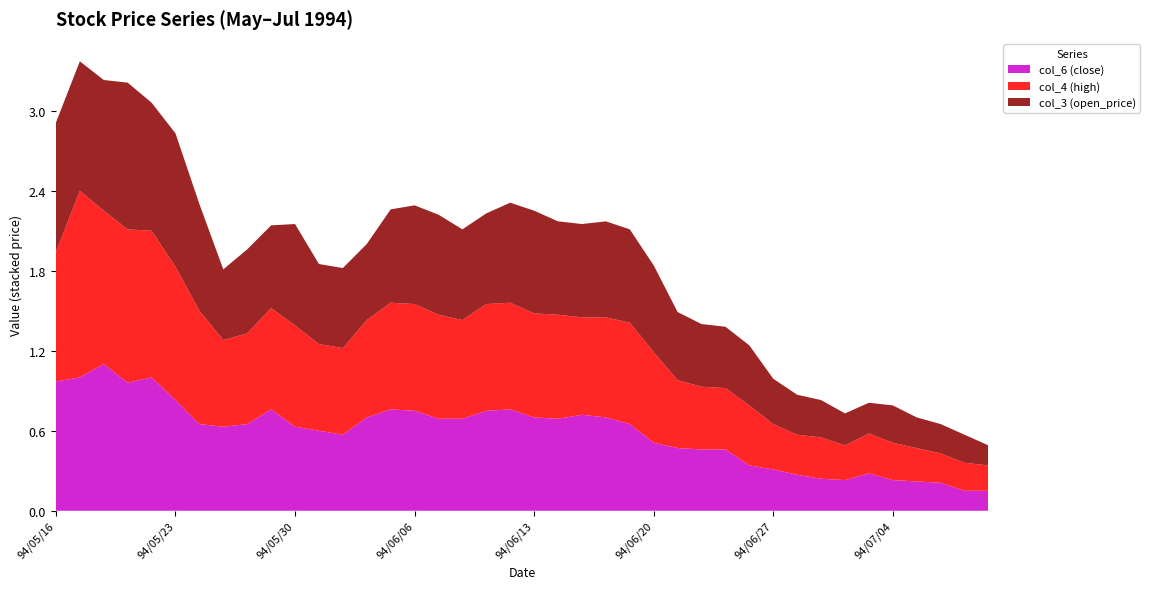

True or false: col_6 (close) has a value of 0.1 at 94/06/20.

False